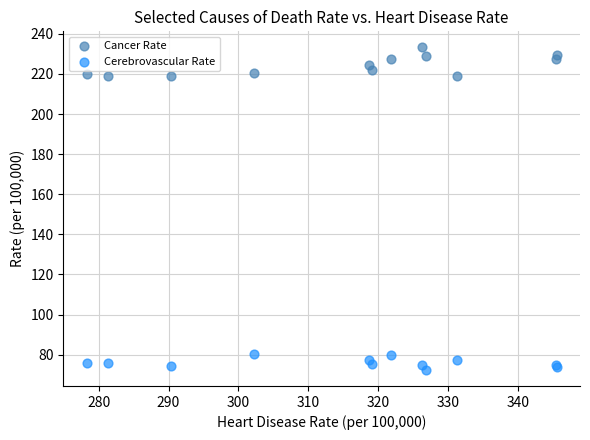

Which series reaches the maximum Y coordinate?

Cancer Rate